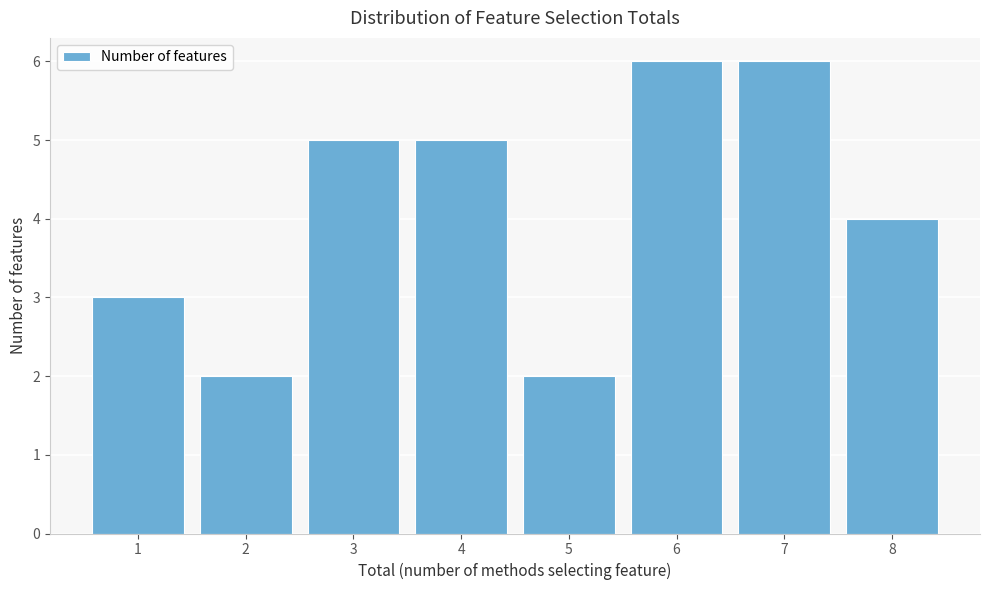

What is the height of the bar covering 3.5 to 4.5 on the x-axis? The values are not printed on the chart, so give them approximately, as read against the axis.

5